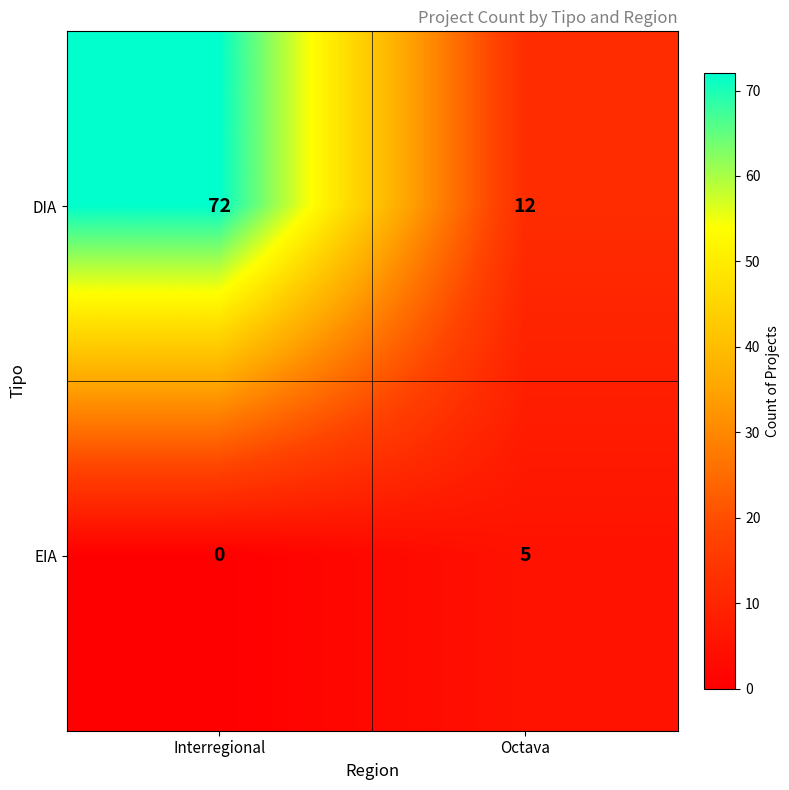

Which series has the widest spread of values?

DIA